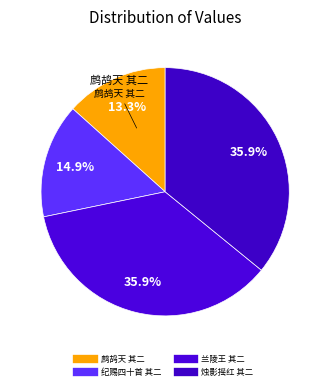

How many slices are in this pie chart?

4